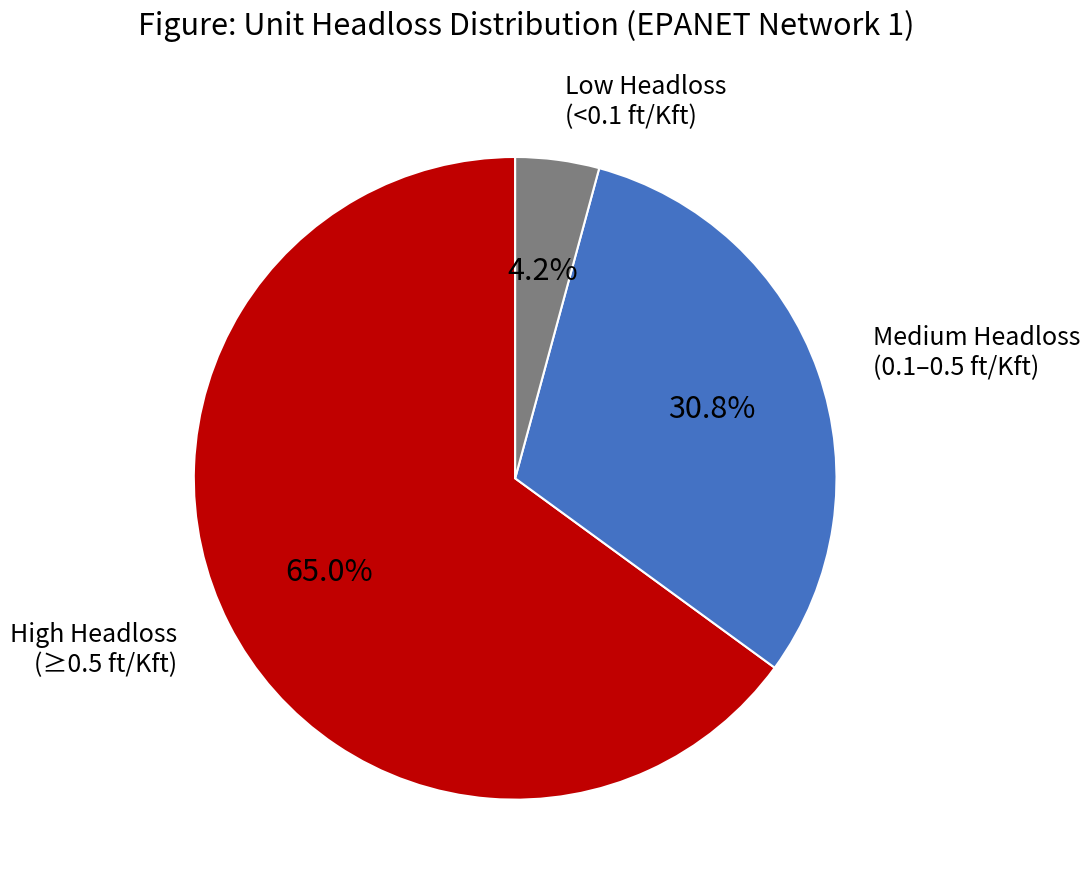

Is there a majority slice in this chart?

Yes